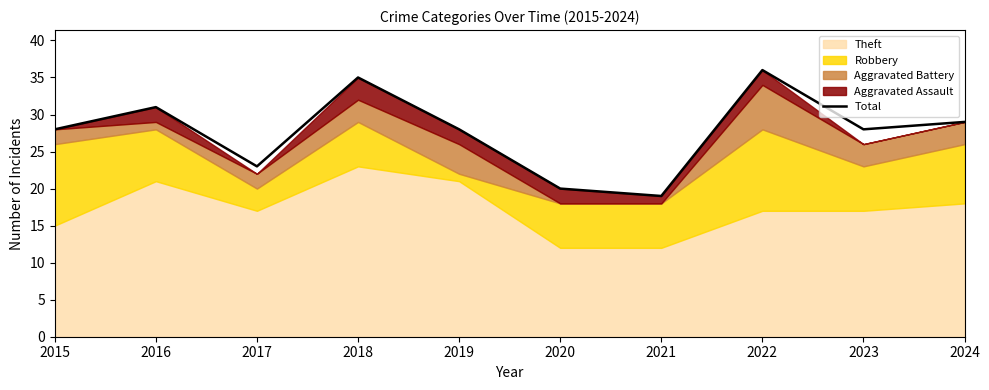

Reading left to right, transcribe all the data shown in this chart.

2015=28	2016=31	2017=23	2018=35	2019=28	2020=20	2021=19	2022=36	2023=28	2024=29